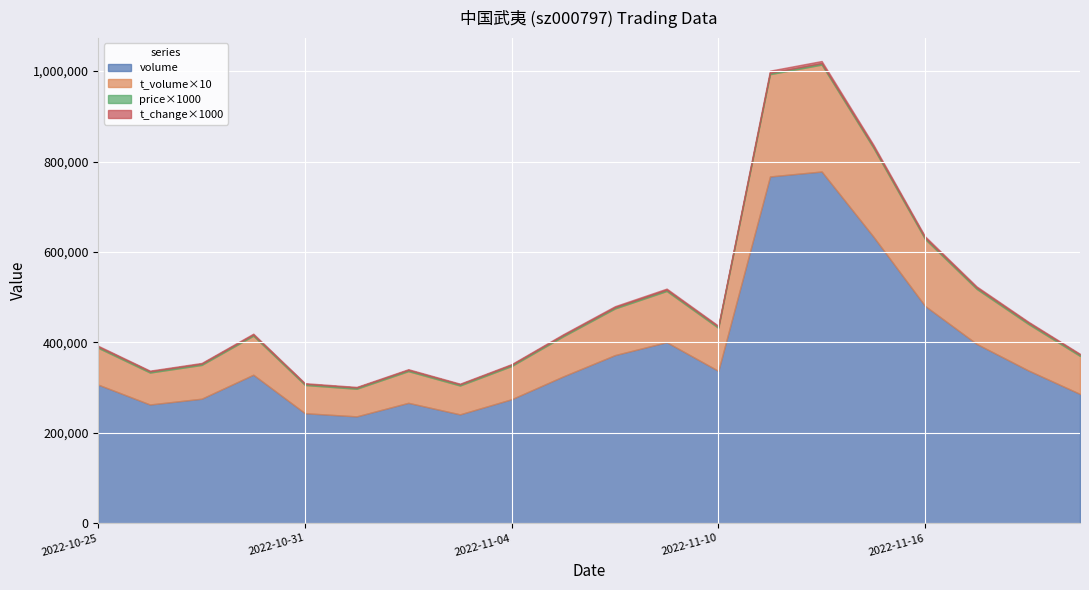

Which category has the lowest value across all series?

2022-11-01